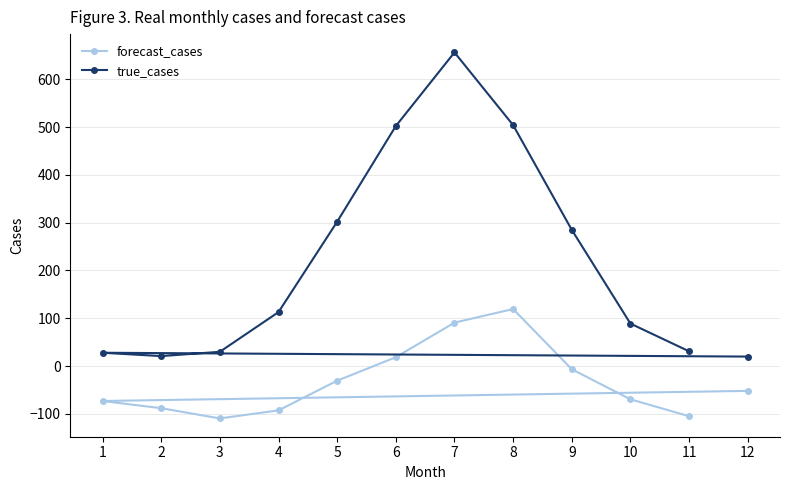

List the series in order of their peak value, highest first.

true_cases, forecast_cases